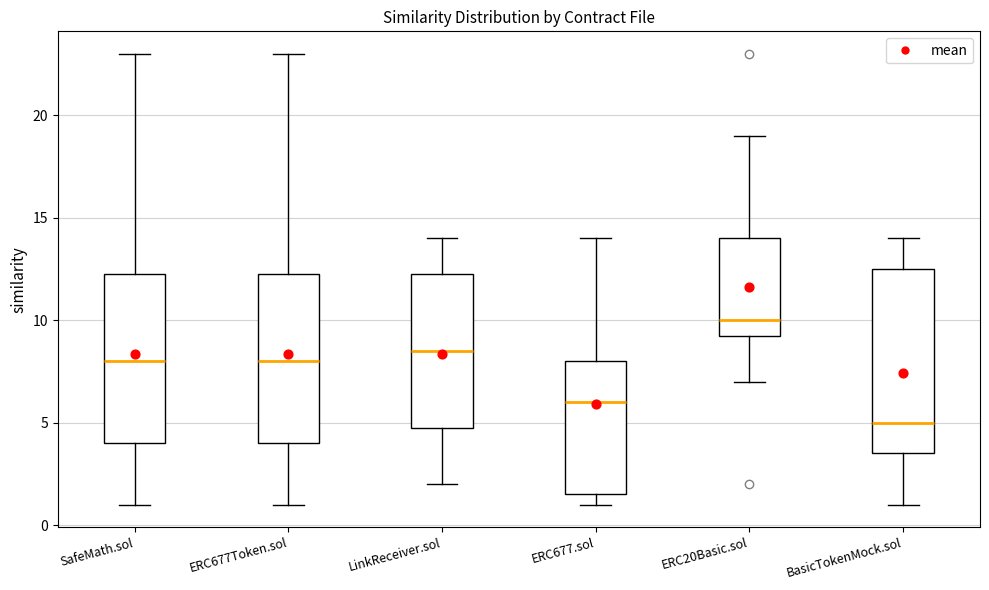

Reading left to right, read every box against the y-axis: the position of its median line, the range the box covers, and the ends of its whiskers. The values are not printed on the chart, so give them approximately, as read against the axis.

SafeMath.sol: median 8.0, box 4.0 to 12.5, whiskers 1.0 to 23.0
ERC677Token.sol: median 8.0, box 4.0 to 12.5, whiskers 1.0 to 23.0
LinkReceiver.sol: median 8.5, box 5.0 to 12.5, whiskers 2.0 to 14.0
ERC677.sol: median 6.0, box 1.5 to 8.0, whiskers 1.0 to 14.0
ERC20Basic.sol: median 10.0, box 9.5 to 14.0, whiskers 7.0 to 19.0
BasicTokenMock.sol: median 5.0, box 3.5 to 12.5, whiskers 1.0 to 14.0